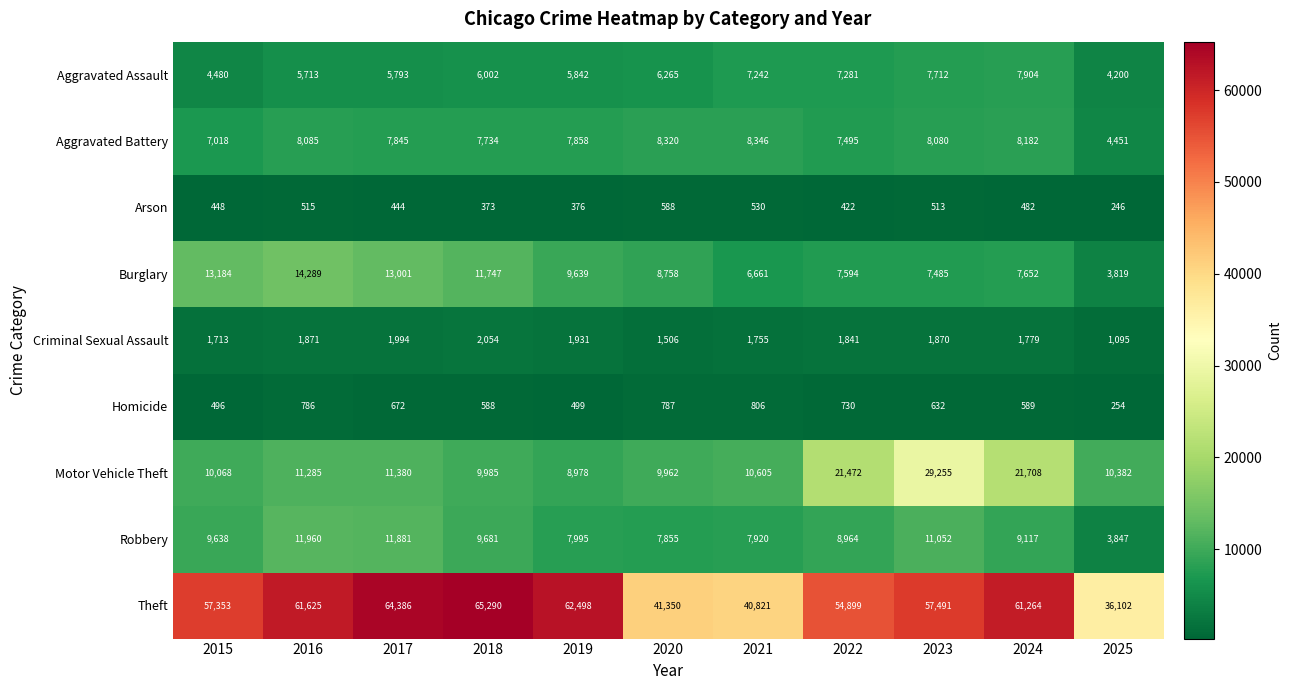

List the series in order of their peak value, highest first.

Theft, Motor Vehicle Theft, Burglary, Robbery, Aggravated Battery, Aggravated Assault, Criminal Sexual Assault, Homicide, Arson